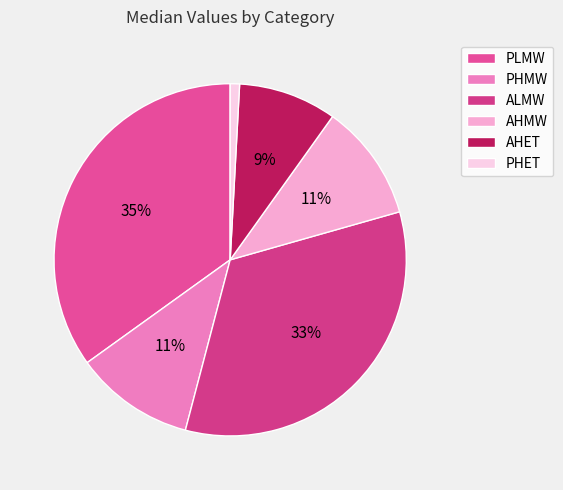

True or false: ALMW accounts for 39% of the total.

False